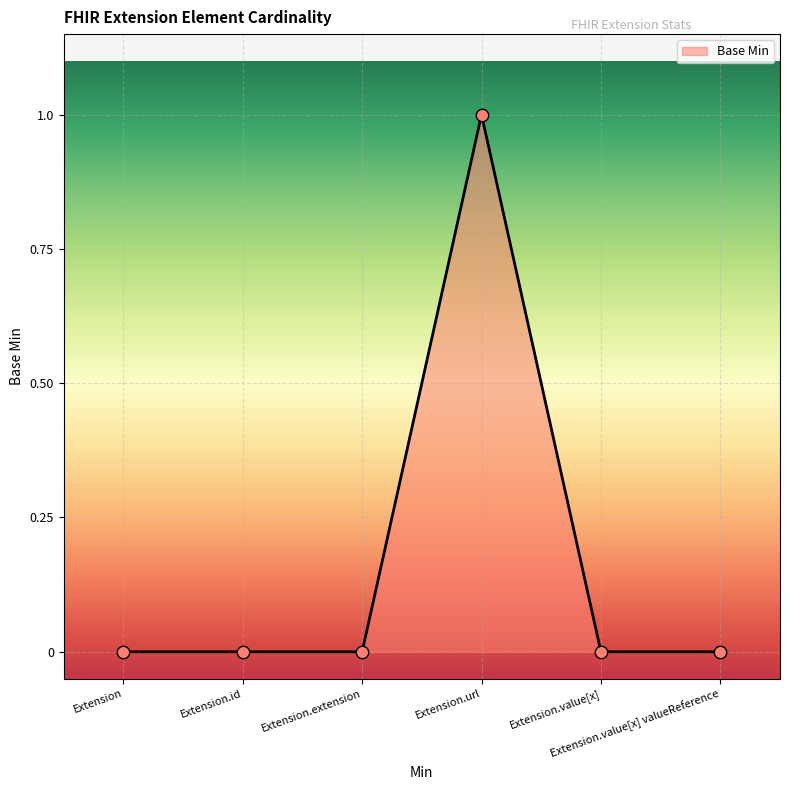

Which has a higher value, Extension.value[x] or Extension.extension?

Extension.value[x]